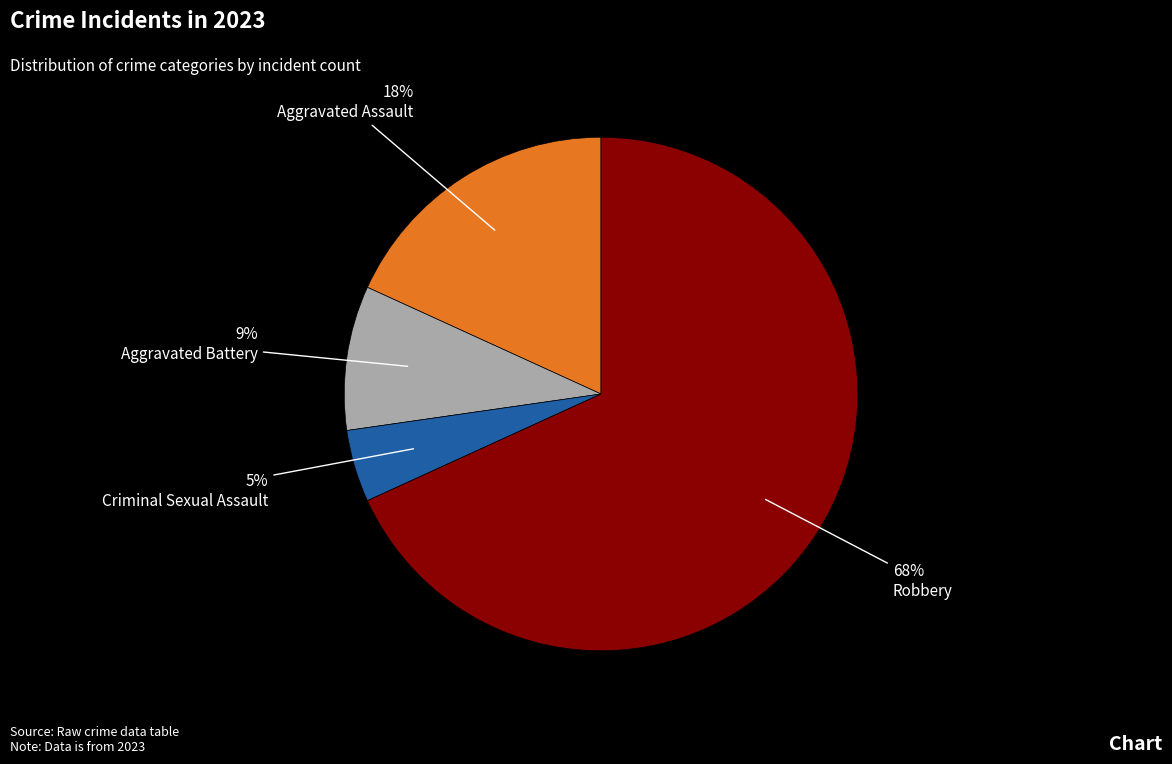

Rank the categories by value from lowest to highest.

Criminal Sexual Assault, Aggravated Battery, Aggravated Assault, Robbery